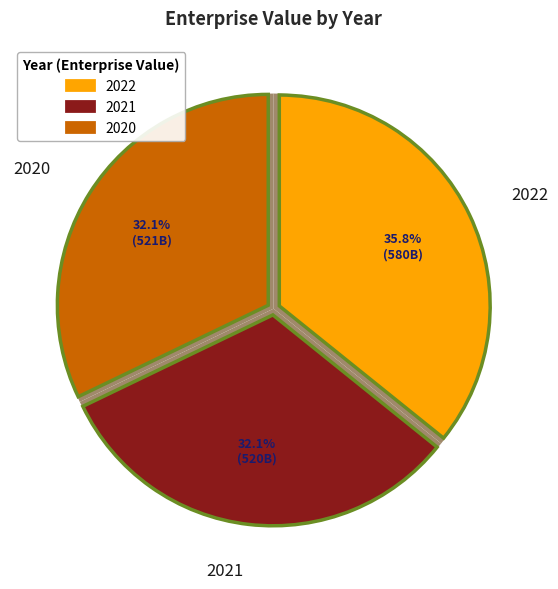

Is it true that 2021 is 40% of the pie?

False